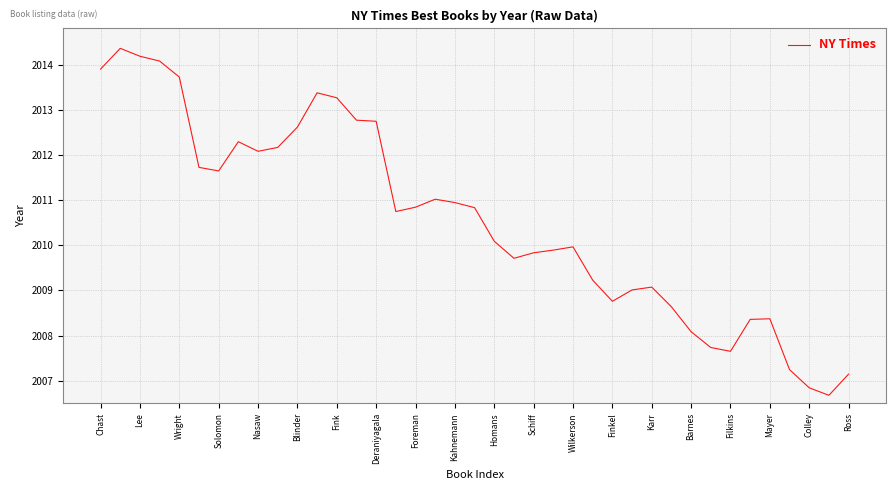

What is the greatest value displayed?

2014.4